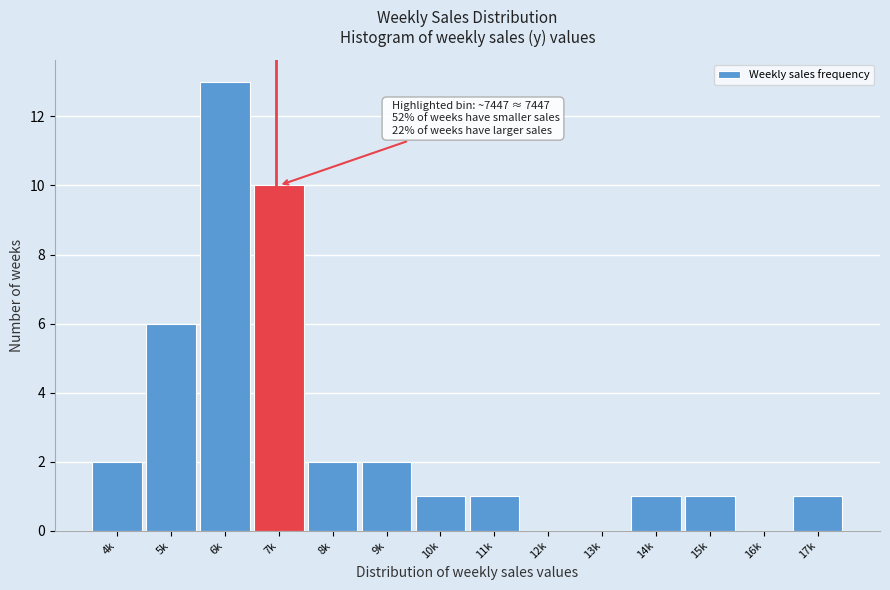

Reading left to right, what are all the values shown in this chart?

4k=2	5k=6	6k=13	7k=10	8k=2	9k=2	10k=1	11k=1	12k=0	13k=0	14k=1	15k=1	16k=0	17k=1